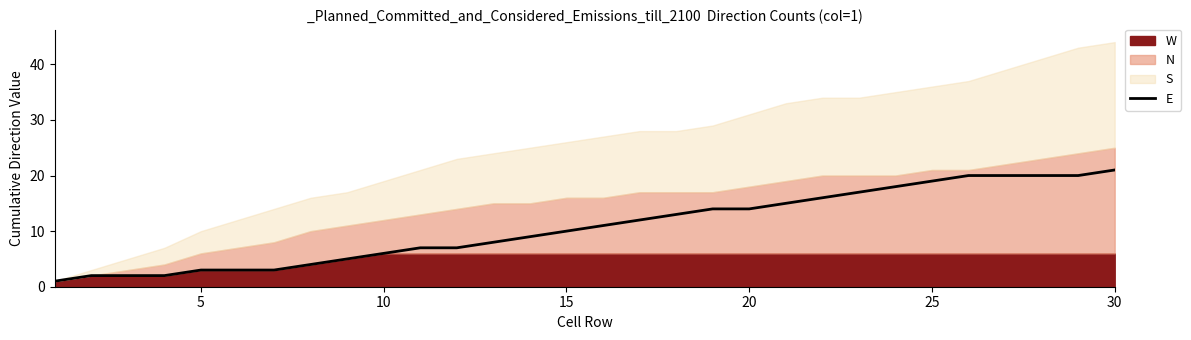

How many values are below 11?

15